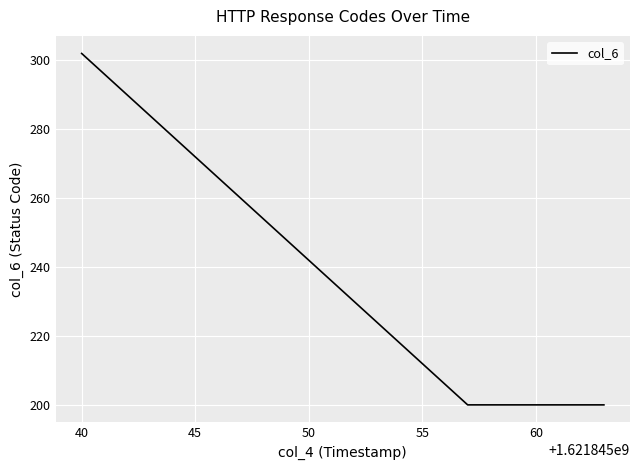

What is the smallest value displayed?

200